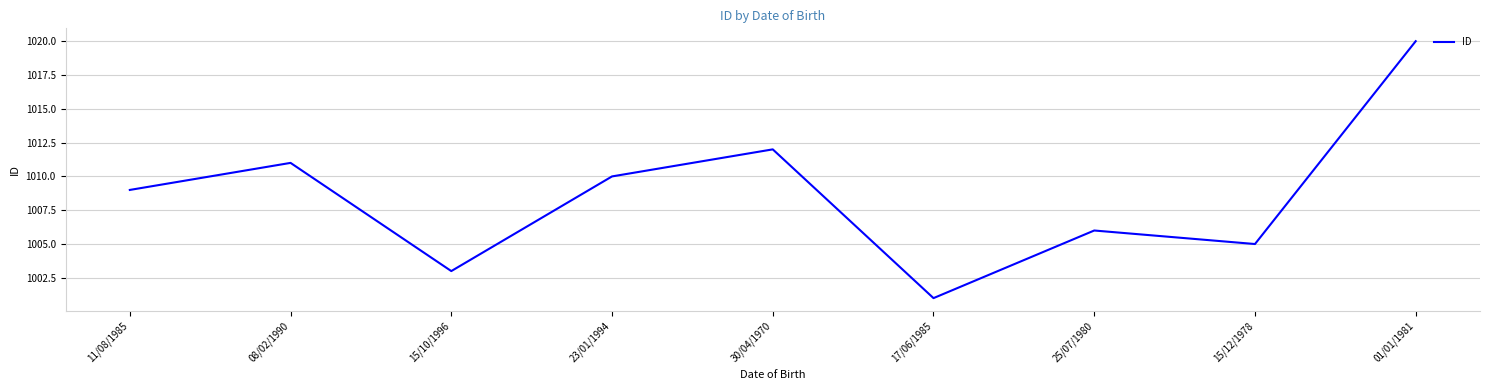

List the labels in order of value, largest first.

01/01/1981, 30/04/1970, 08/02/1990, 23/01/1994, 11/08/1985, 25/07/1980, 15/12/1978, 15/10/1996, 17/06/1985